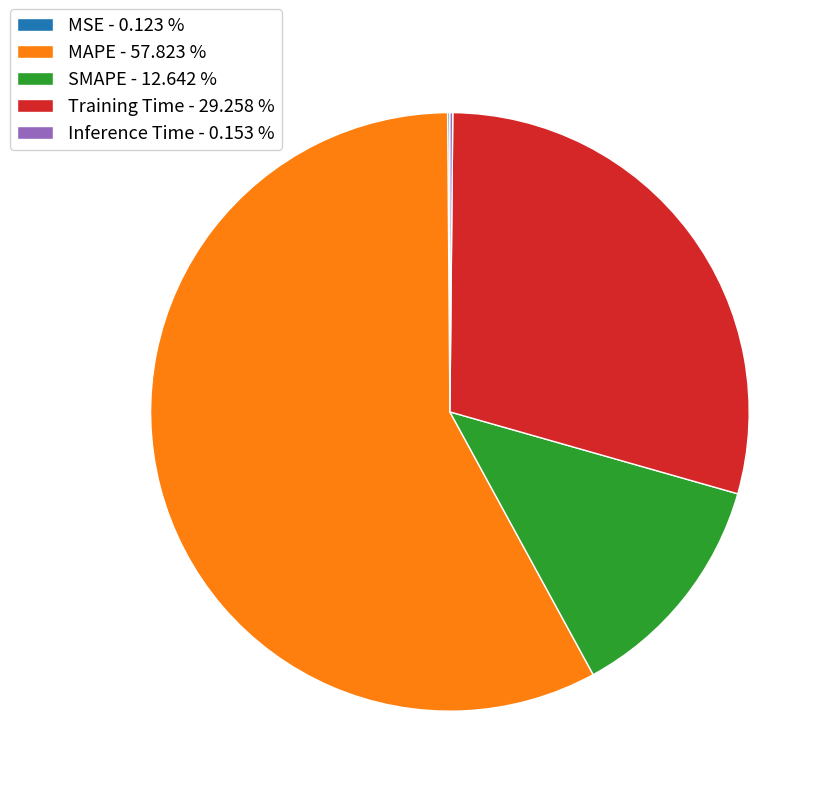

Is the sum of SMAPE - 12.642 % and MAPE - 57.823 % greater than half?

Yes